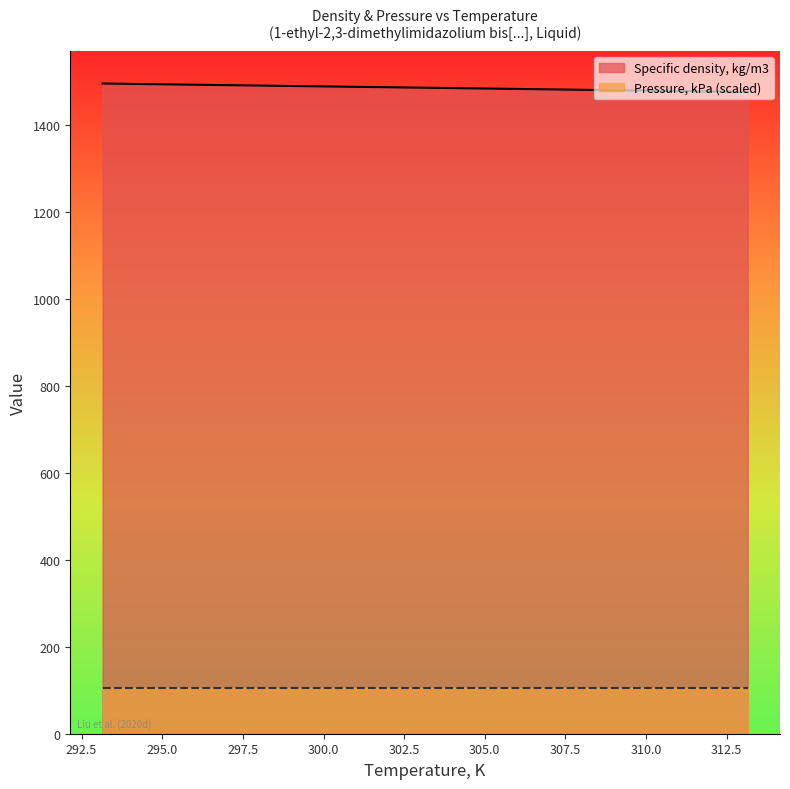

What is the ratio of the value at 308.15 to the value at 293.15?

1.0